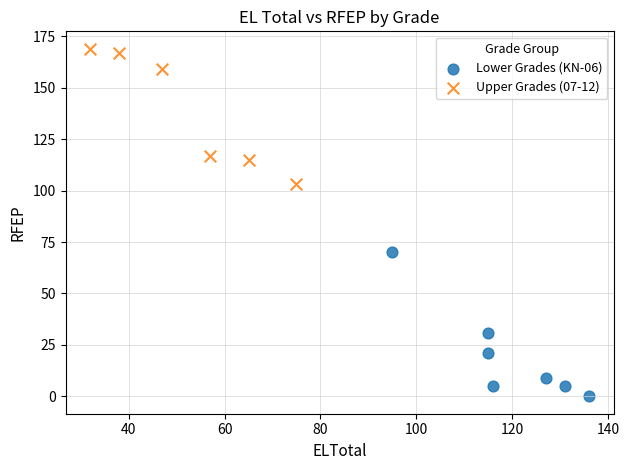

Which series contains the lowest Y value?

Lower Grades (KN-06)